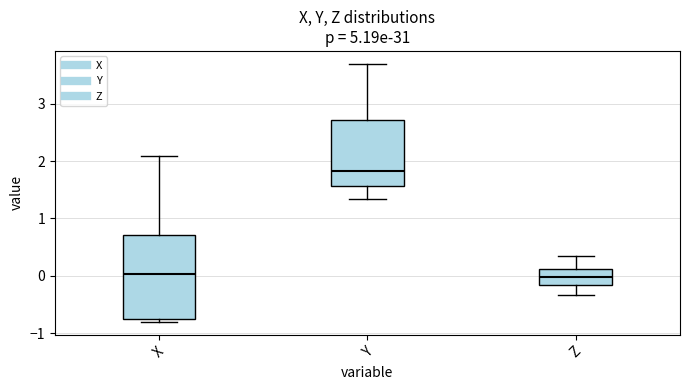

Which box is the tallest, from its lower edge to its upper edge?

X